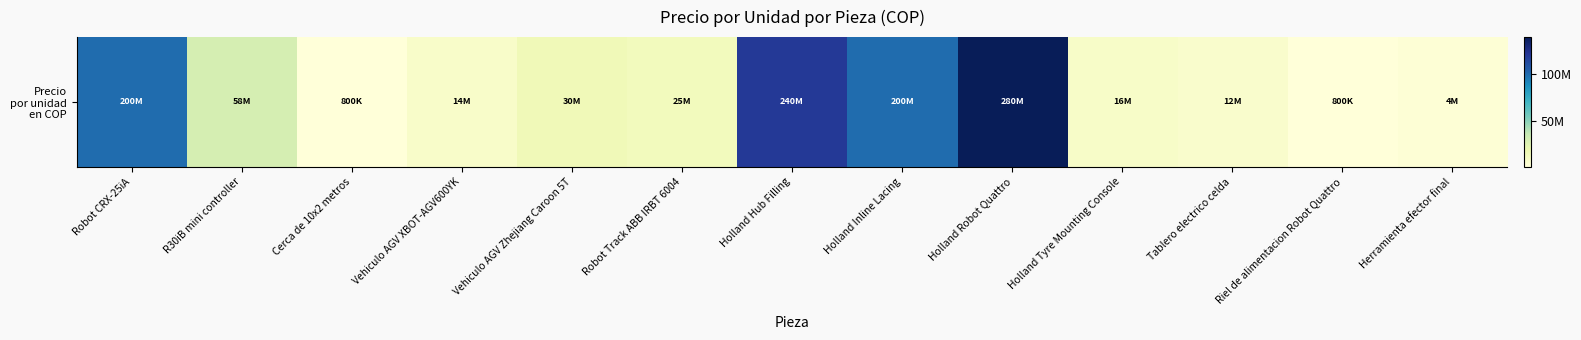

How many categories are shown in the chart?

13